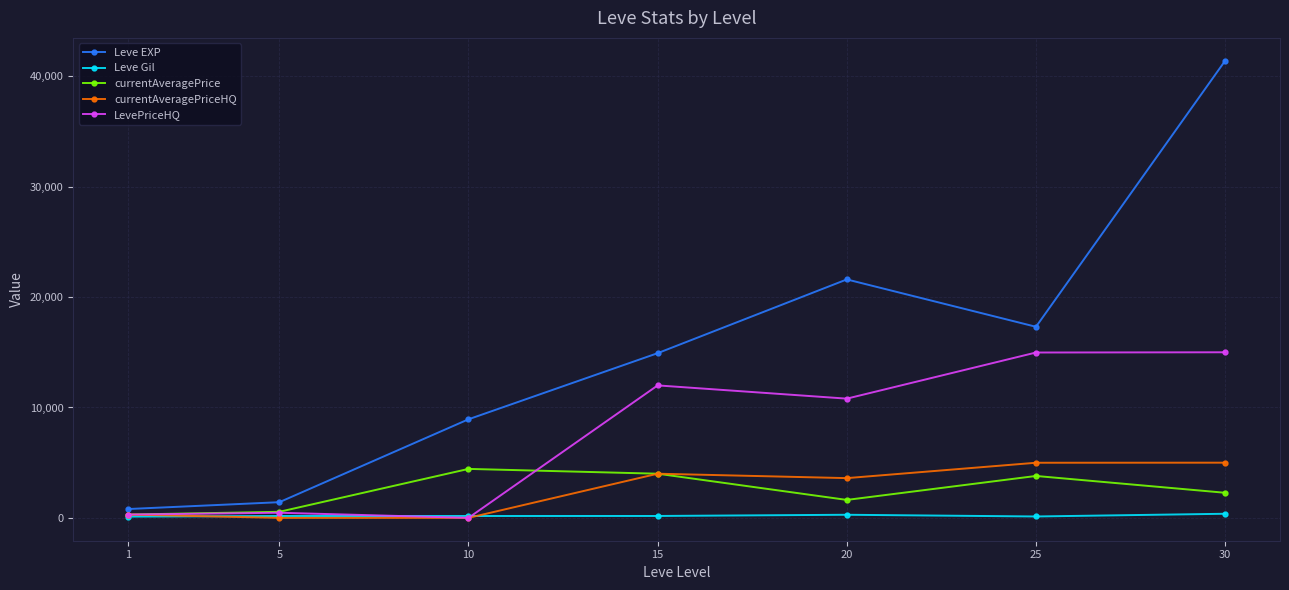

At which label does Leve EXP reach its minimum?

1